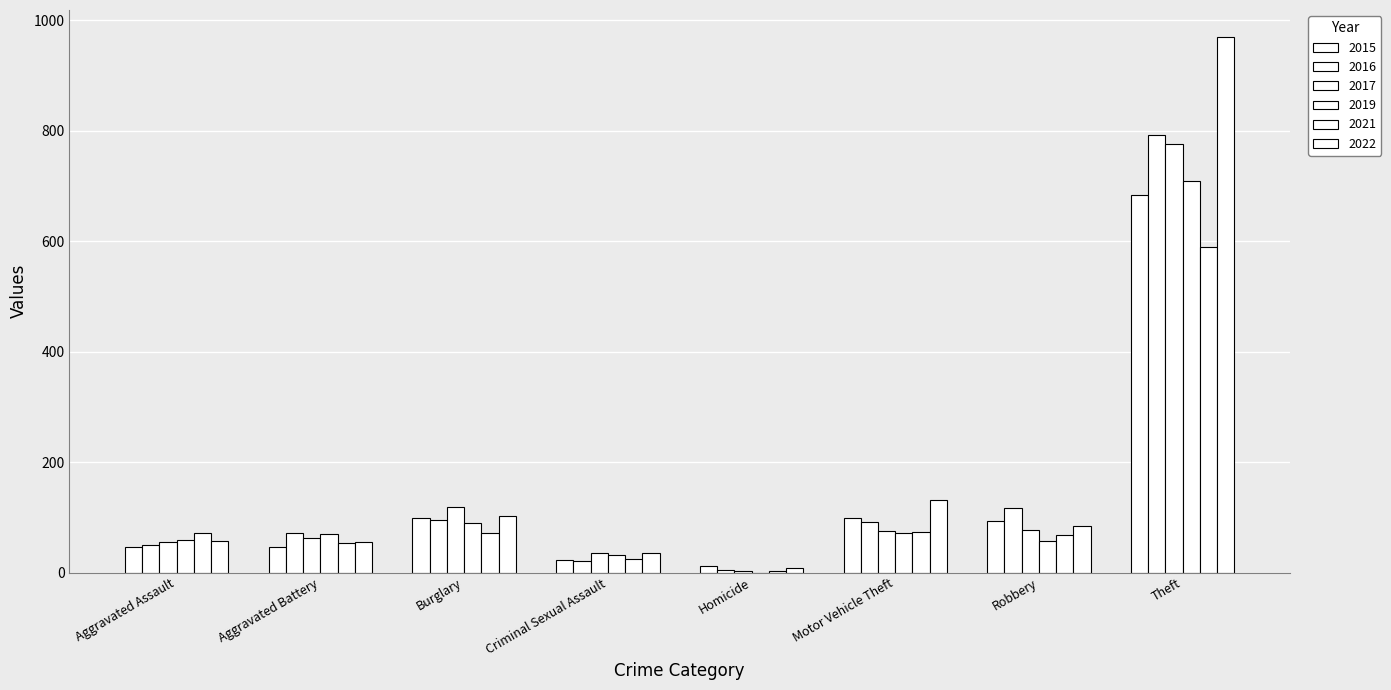

How many groups of bars are there?

8